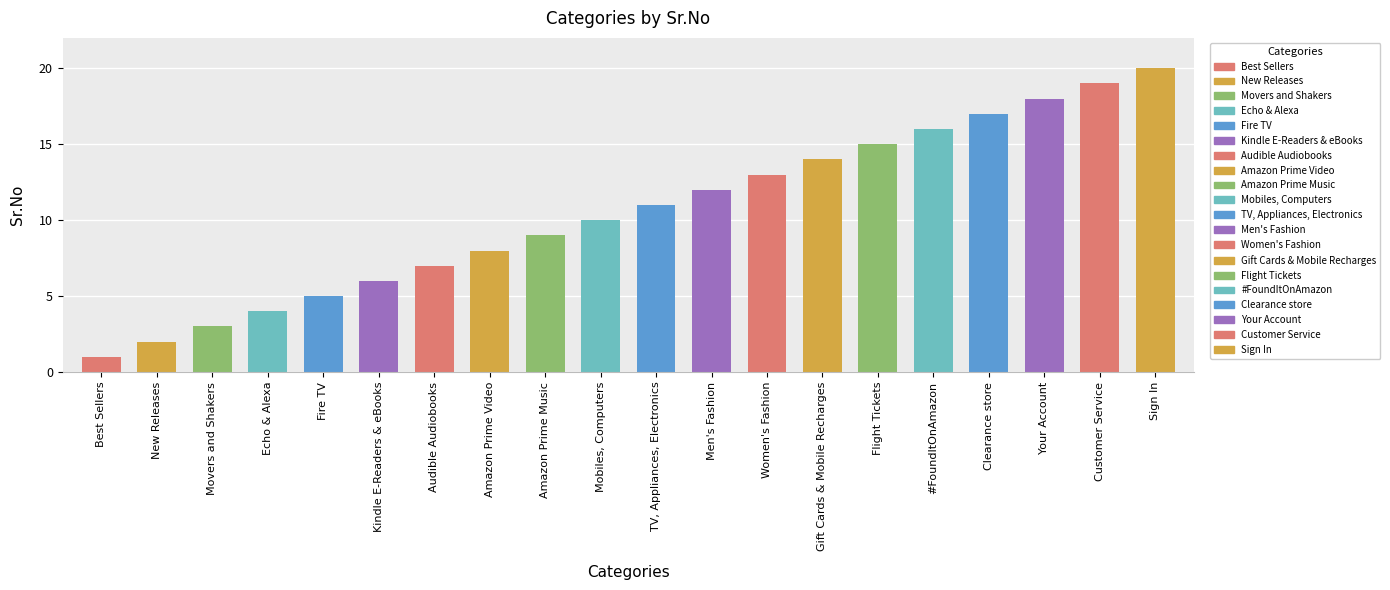

What is the label of the 20th bar from the left?

Sign In